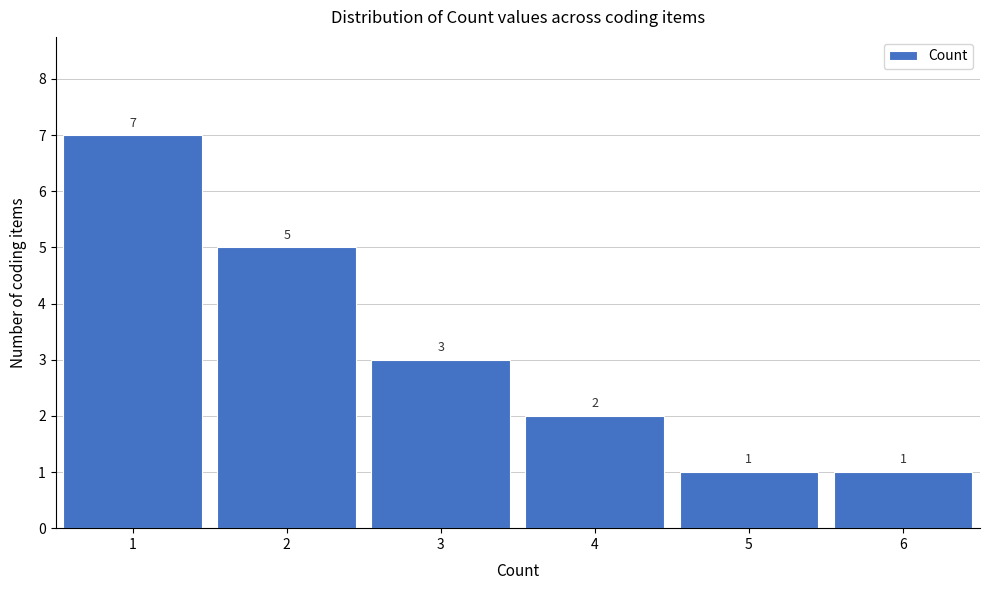

Reading left to right, transcribe this chart: for each bar, give the range it covers on the x-axis and its height.

0.5 to 1.5: 7
1.5 to 2.5: 5
2.5 to 3.5: 3
3.5 to 4.5: 2
4.5 to 5.5: 1
5.5 to 6.5: 1